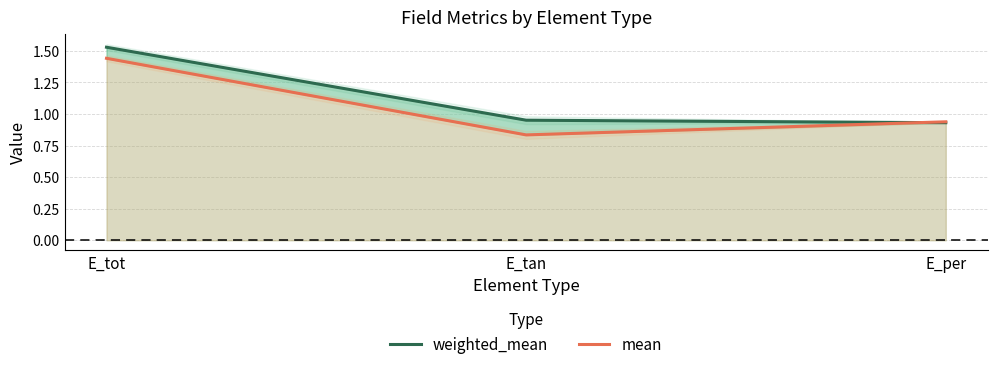

What is the total value across all series at E_tot?

3.0